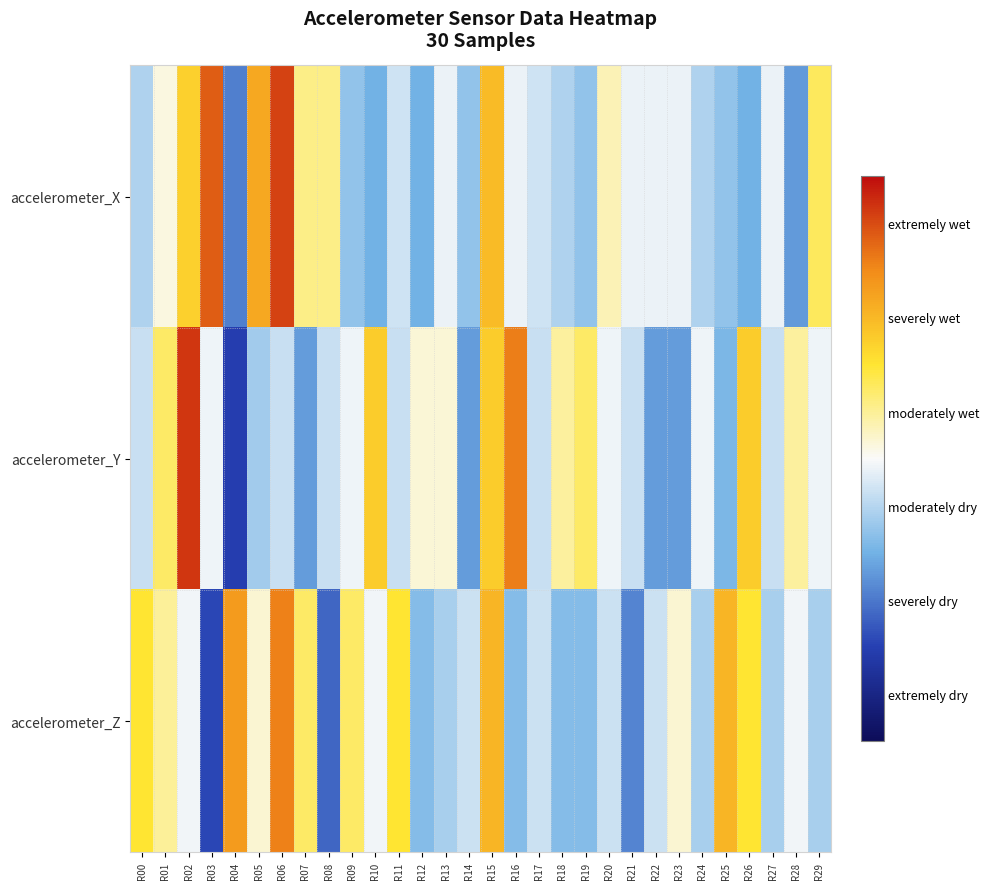

Reading left to right, what are all the values shown in this chart?

accelerometer_X: R00=-0.5	R01=0.1	R02=1.2	R03=2.3	R04=-1.4	R05=1.7	R06=2.6	R07=0.6	R08=0.6	R09=-0.8	R10=-1.0	R11=-0.3	R12=-1.0	R13=-0.1	R14=-0.8	R15=1.5	R16=-0.1	R17=-0.3	R18=-0.5	R19=-0.8	R20=0.3	R21=-0.1	R22=-0.1	R23=-0.1	R24=-0.5	R25=-0.8	R26=-1.0	R27=-0.1	R28=-1.2	R29=0.8
accelerometer_Y: R00=-0.4	R01=0.7	R02=2.7	R03=-0.1	R04=-2.0	R05=-0.6	R06=-0.4	R07=-1.2	R08=-0.4	R09=-0.1	R10=1.3	R11=-0.4	R12=0.2	R13=0.2	R14=-1.2	R15=1.3	R16=2.1	R17=-0.4	R18=0.5	R19=0.7	R20=-0.1	R21=-0.4	R22=-1.2	R23=-1.2	R24=-0.1	R25=-0.9	R26=1.3	R27=-0.4	R28=0.5	R29=-0.1
accelerometer_Z: R00=1.0	R01=0.5	R02=-0.1	R03=-1.9	R04=1.8	R05=0.2	R06=2.1	R07=0.7	R08=-1.7	R09=0.7	R10=-0.1	R11=1.0	R12=-0.9	R13=-0.6	R14=-0.3	R15=1.5	R16=-0.9	R17=-0.3	R18=-0.9	R19=-0.9	R20=-0.3	R21=-1.4	R22=-0.3	R23=0.2	R24=-0.6	R25=1.5	R26=1.0	R27=-0.6	R28=-0.1	R29=-0.6